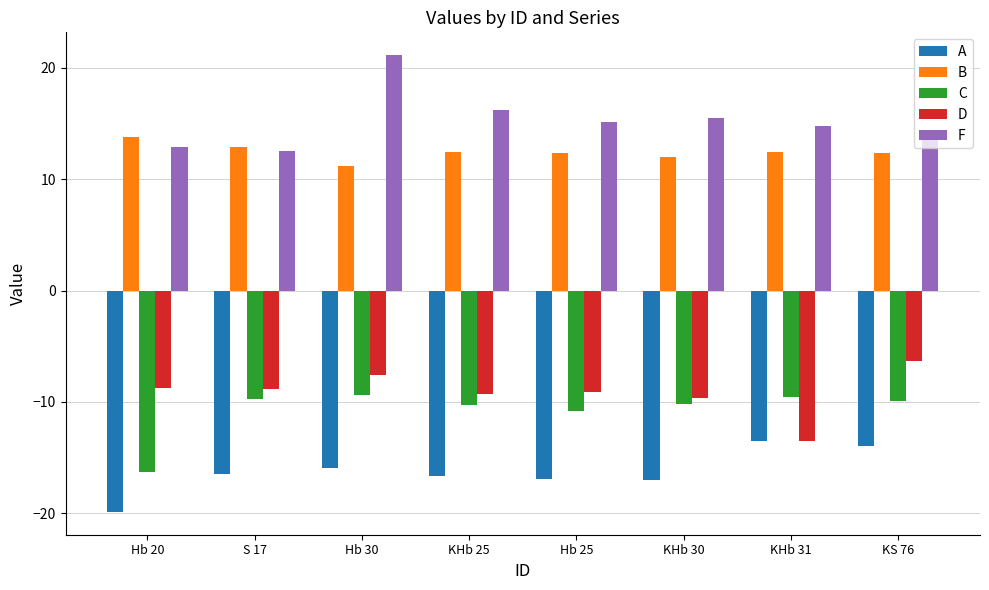

Is it true that B equals 7.8 at KS 76?

False